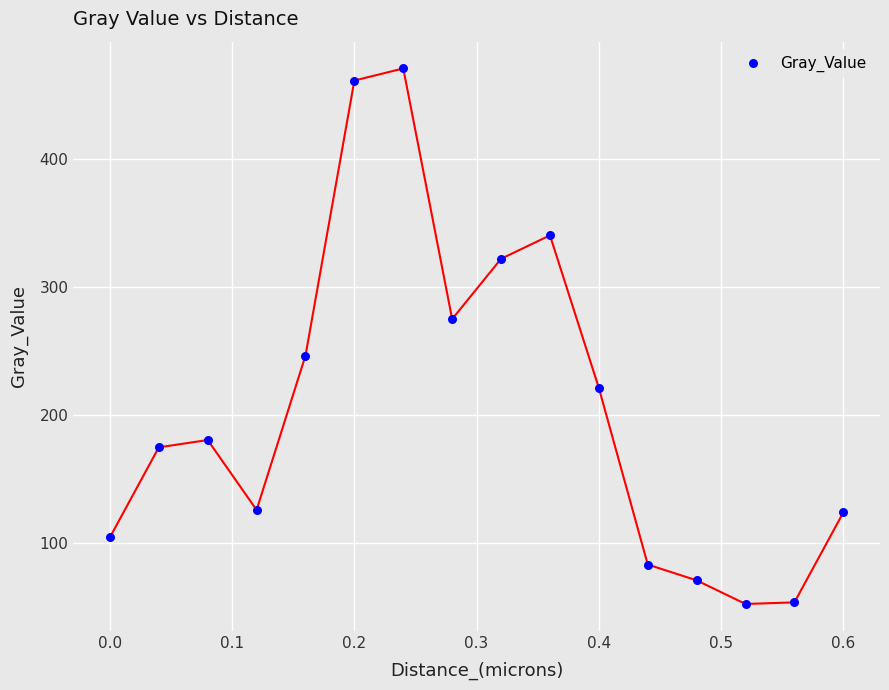

What is the range of X values (max minus min)?

0.6